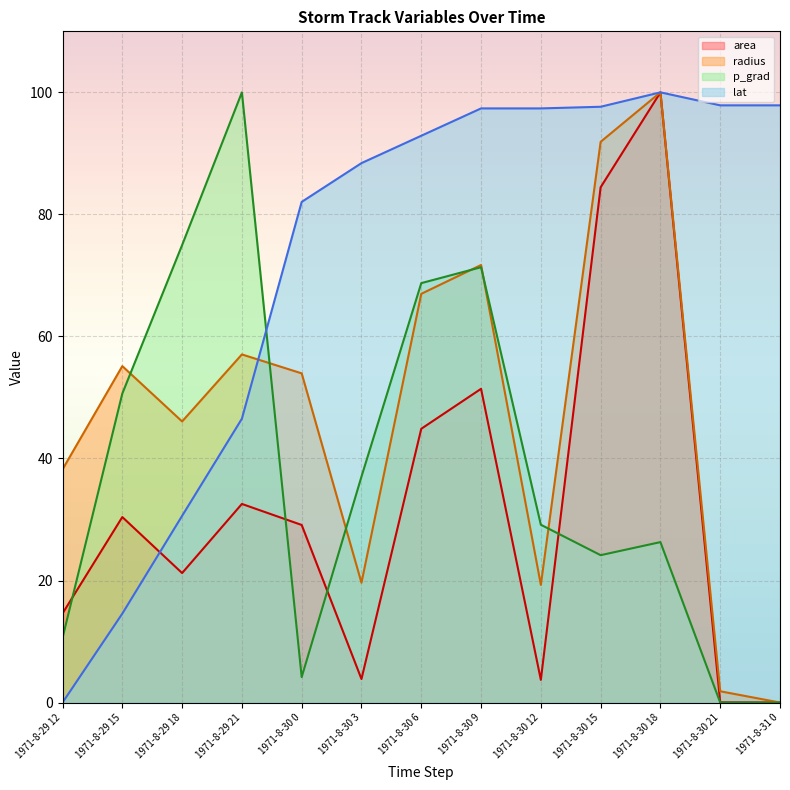

In lat, how many points are higher than both neighbors (excluding endpoints)?

1